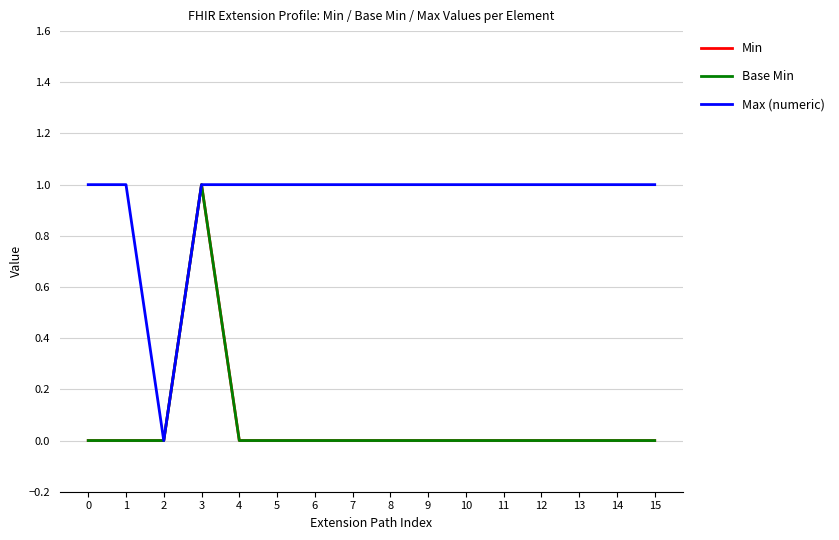

Does the chart display data point markers on the line(s)?

No